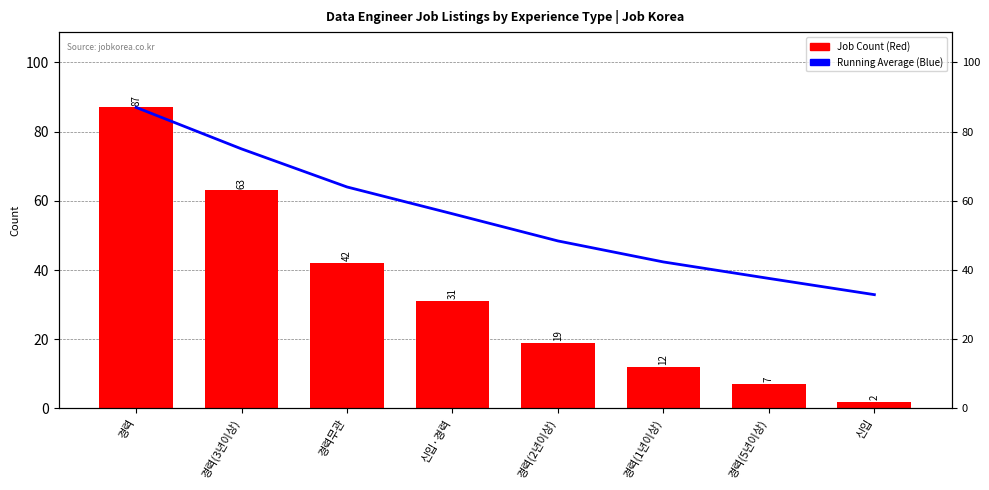

Which has a higher value, 경력(5년이상) or 경력무관?

경력무관